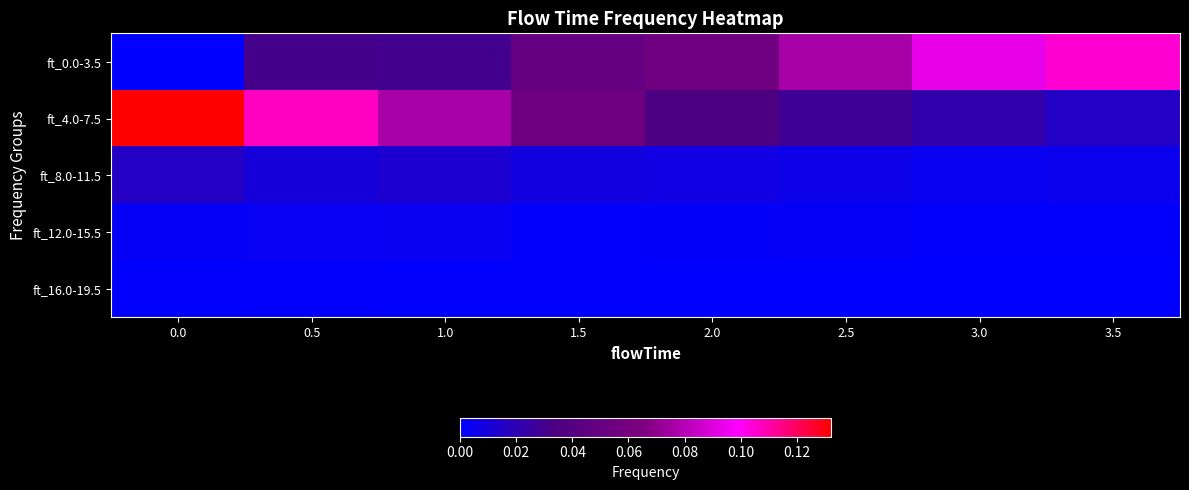

Which series has the largest total across all categories?

ft_4.0-7.5